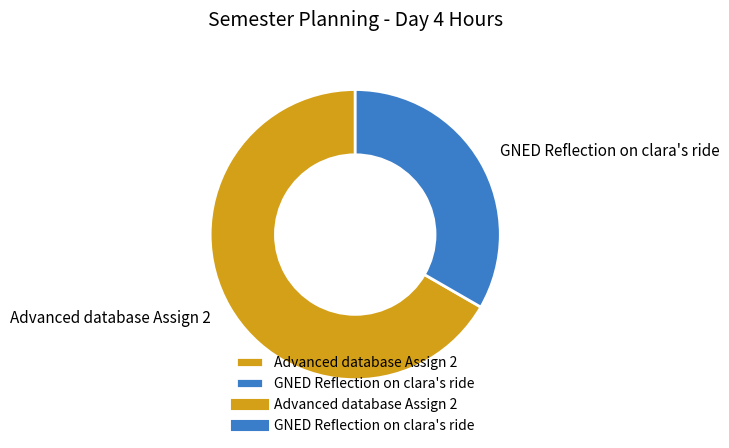

Which slice is the smallest?

GNED Reflection on clara's ride